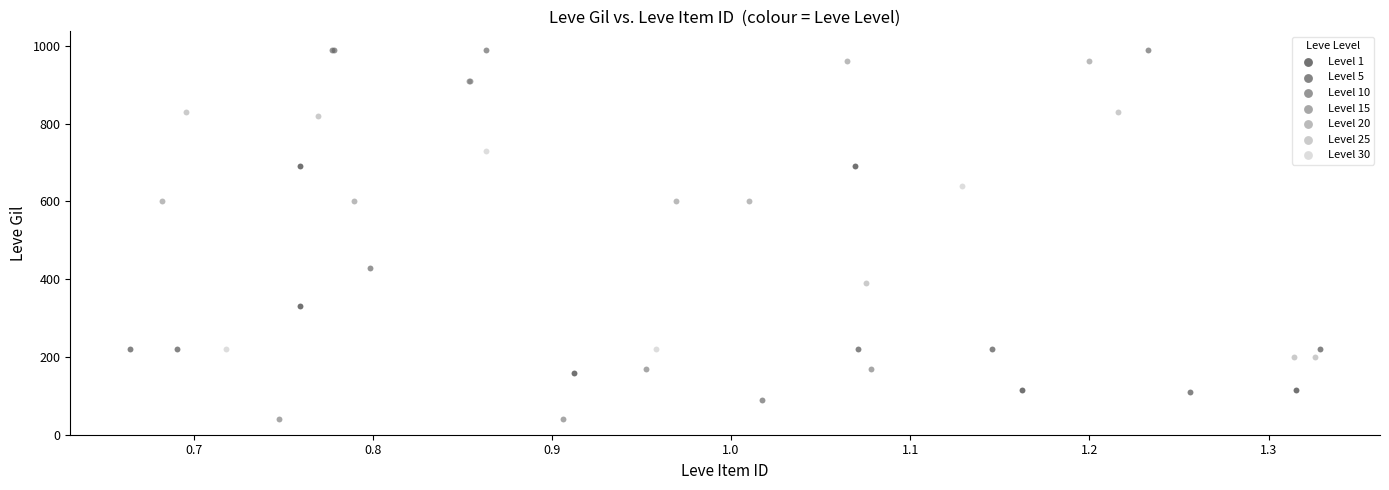

Which series contains the highest Y value?

Level 10